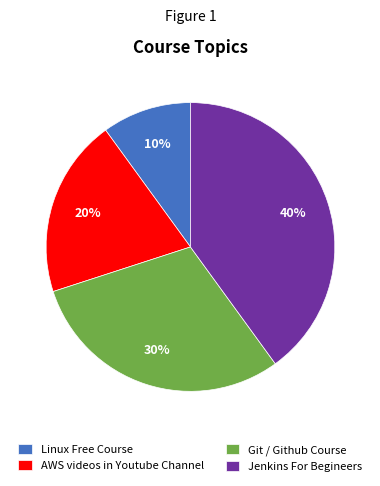

Which category has the smallest portion of the pie?

Linux Free Course